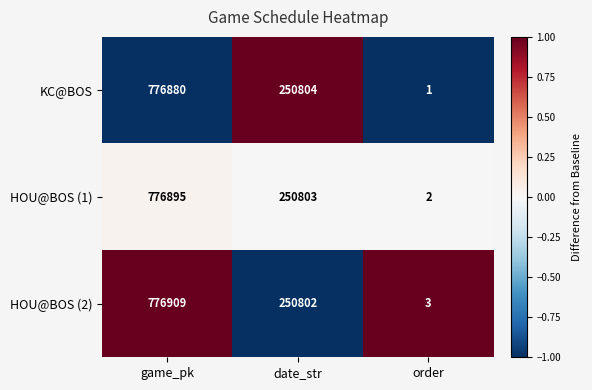

How many KC@BOS values are between 1 and 776880?

3